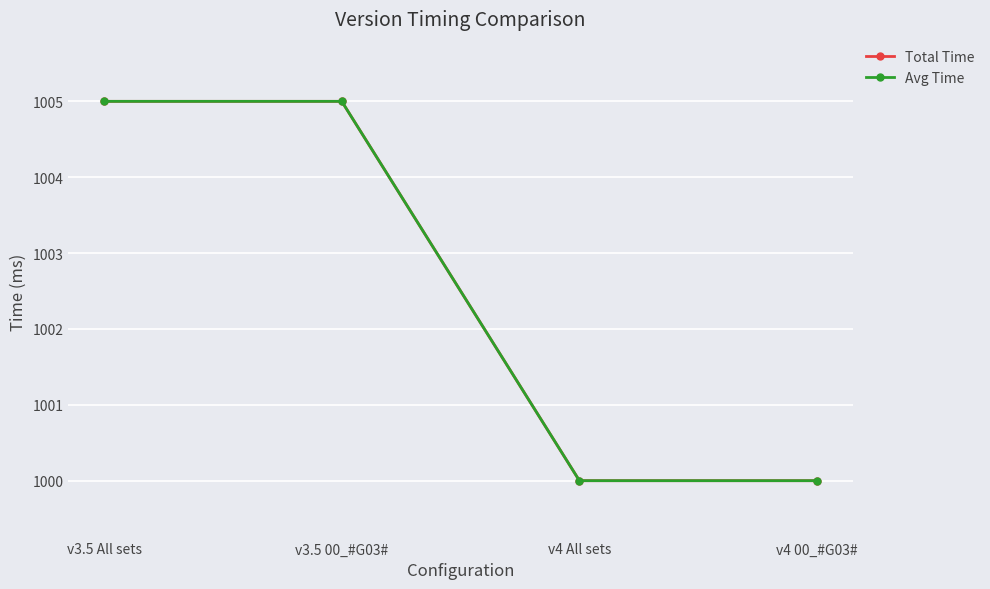

What is the sum of all Total Time values?

4010